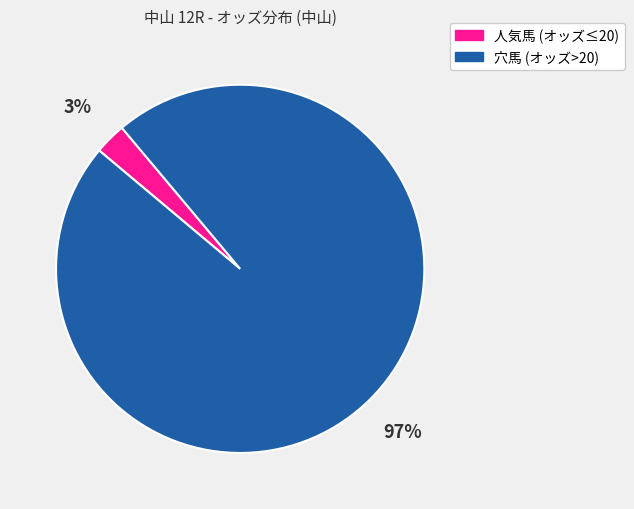

Does any single category account for the majority?

Yes